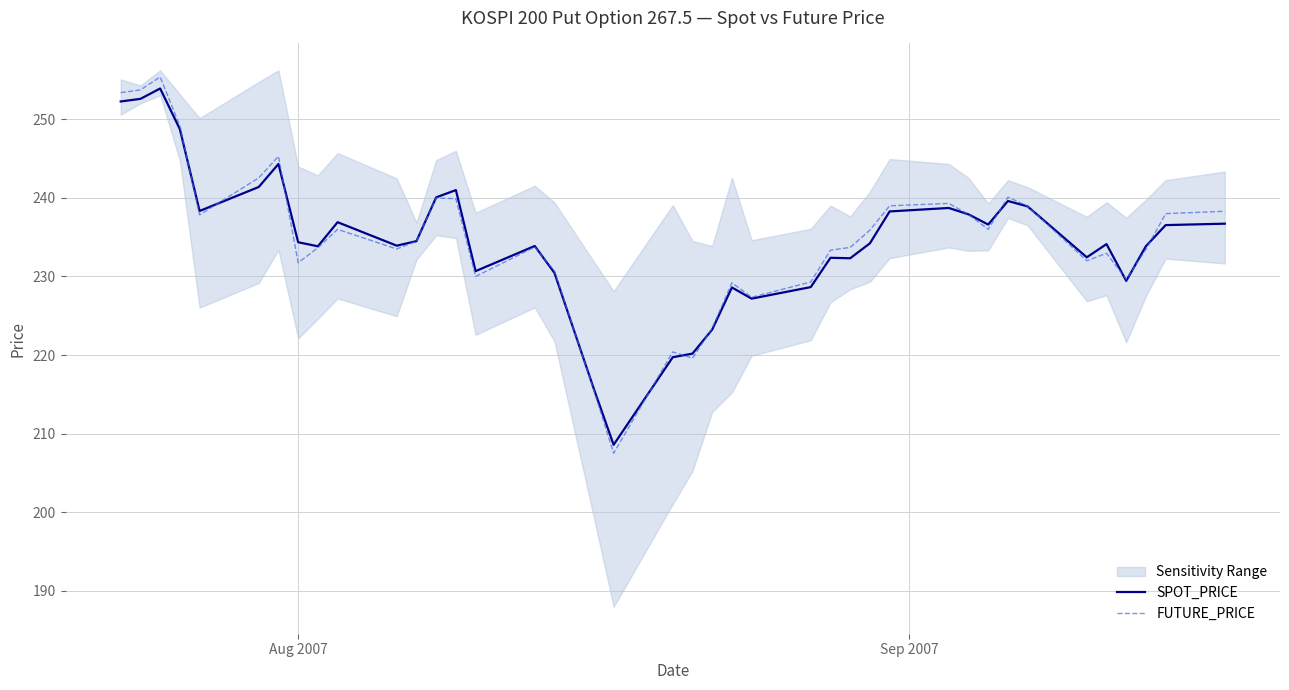

What is the difference between the maximum and minimum values in the SPOT_PRICE series?

45.4